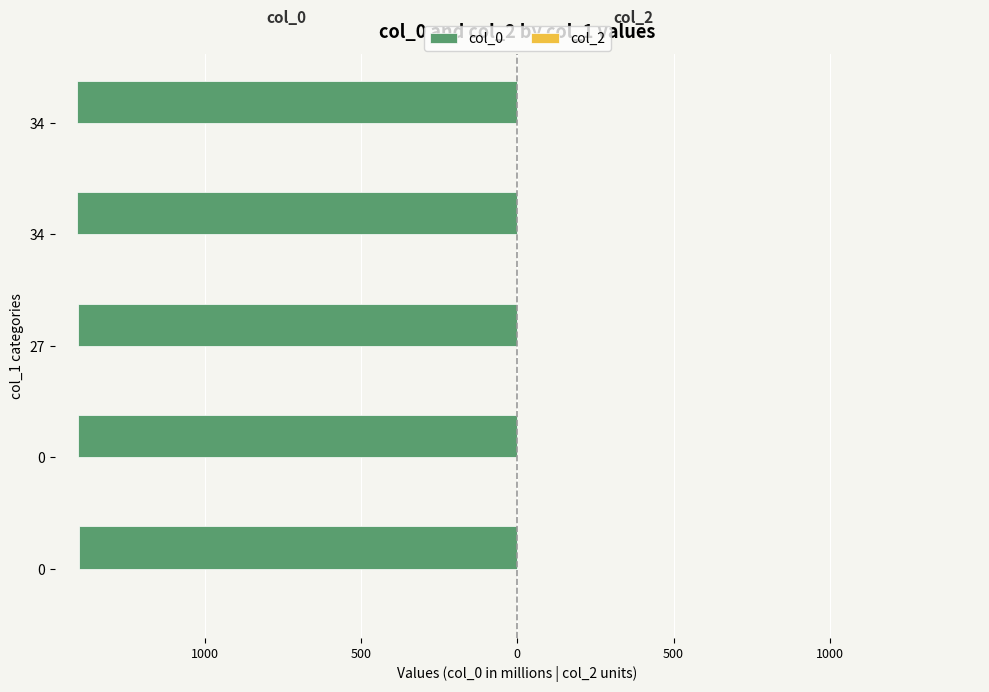

Does the chart contain any negative values?

Yes